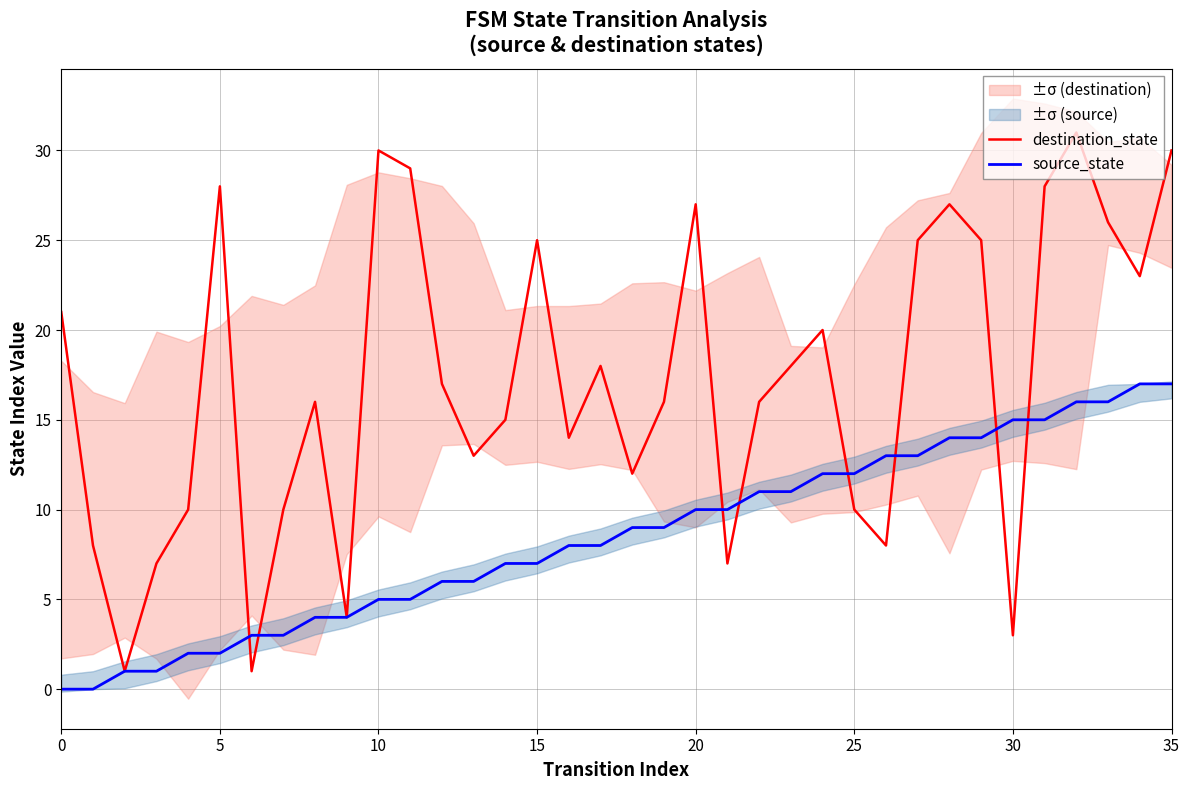

How many lines are shown in the chart?

2